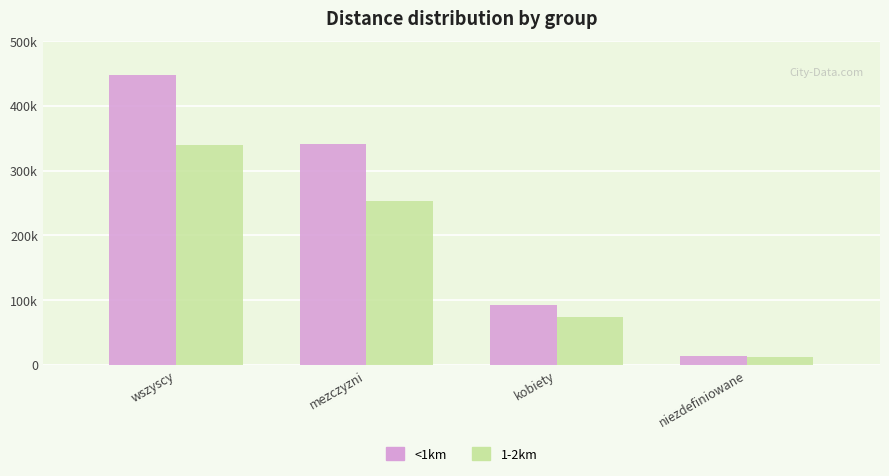

Are the bars horizontal?

No